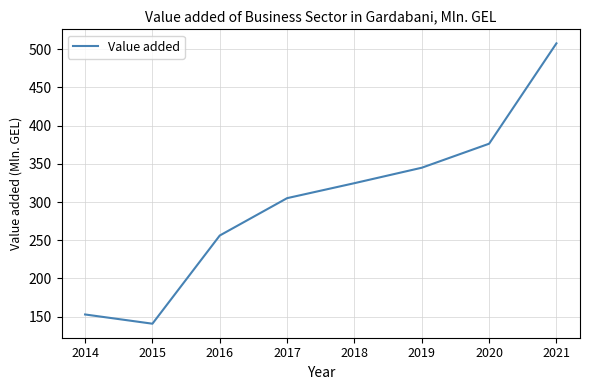

Which has a higher value, 2017 or 2018?

2018